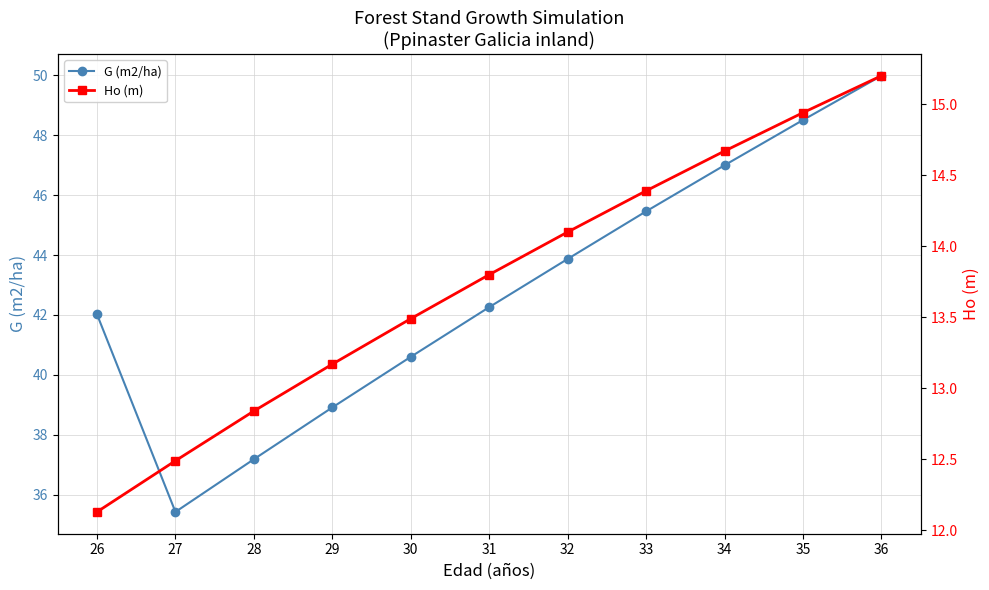

True or false: Ho (m) and G (m2/ha) cross at least once.

False